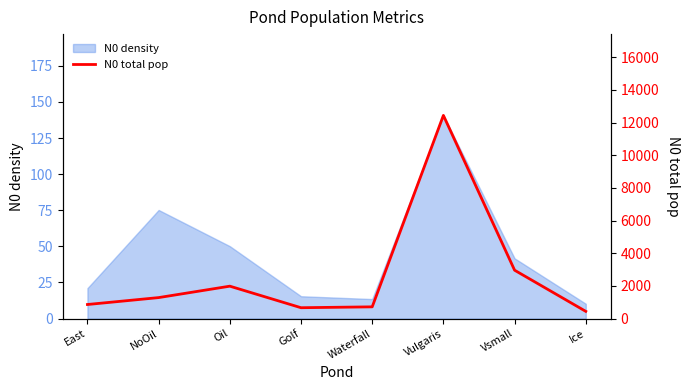

The chart shows a value of 17801.0 at Vulgaris. True or false?

False